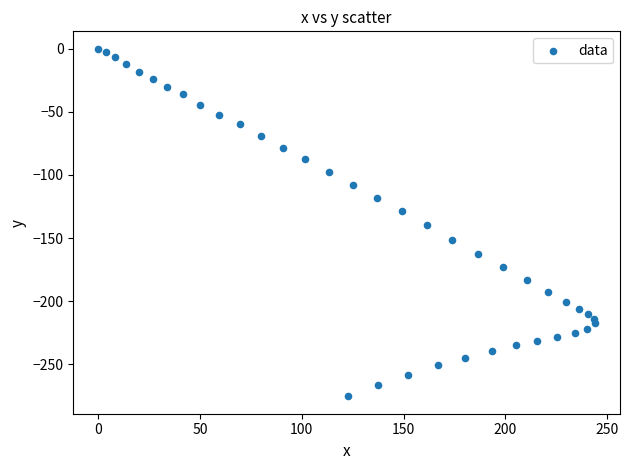

What is the range of Y values (max minus min)?

275.3